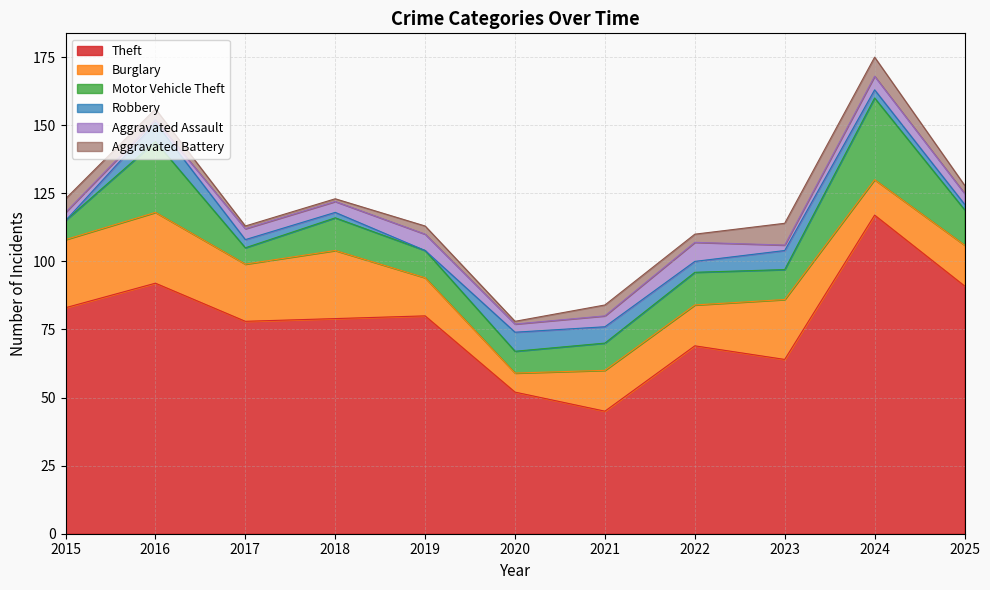

True or false: Motor Vehicle Theft has more than 2 interior local peaks.

True